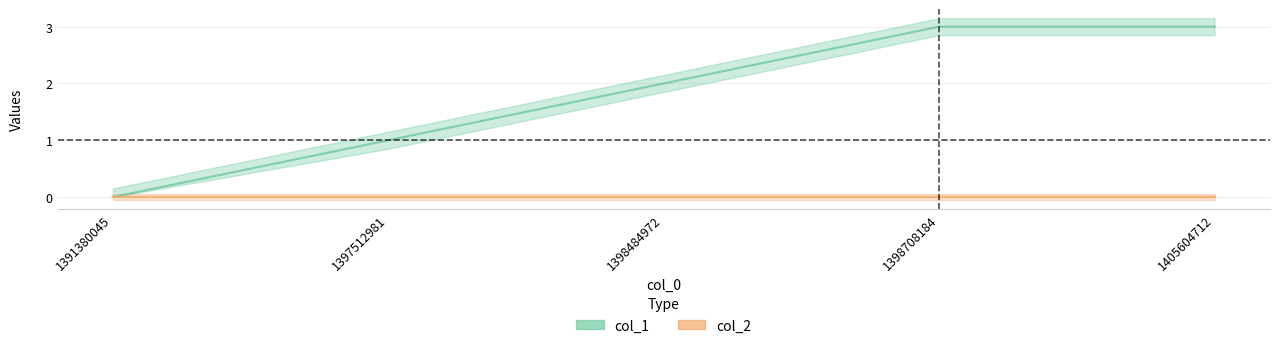

Where does the data first go above 2?

1398708184